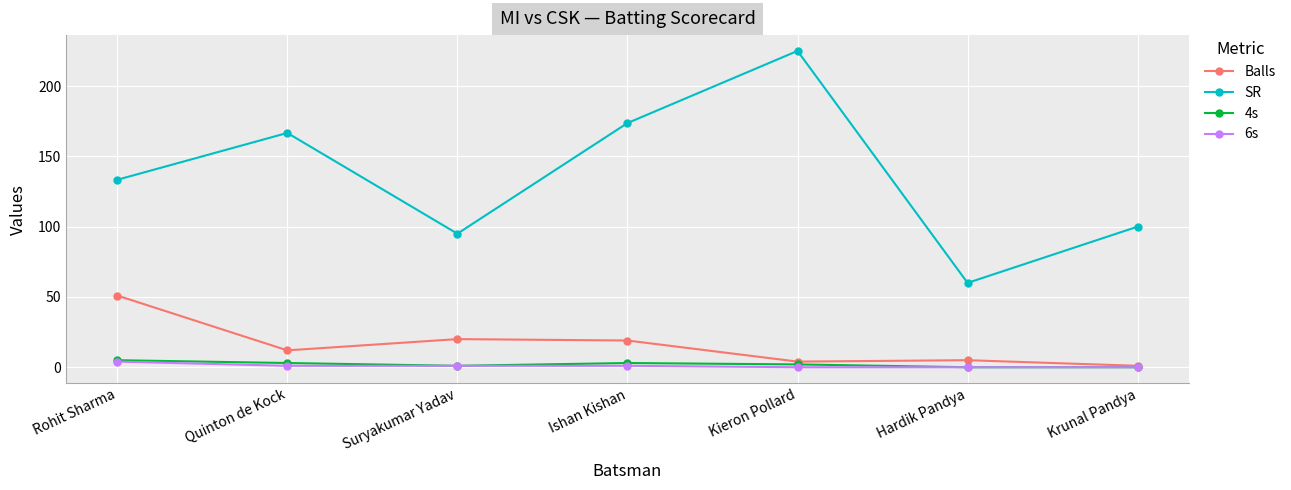

The value of SR at Ishan Kishan is 102.3. True or false?

False